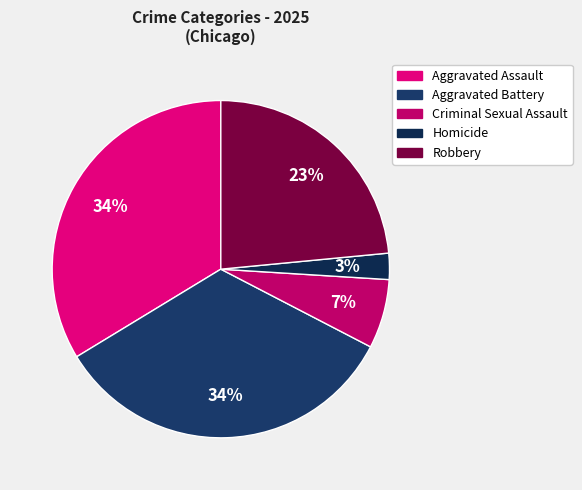

The Aggravated Assault slice represents 34% of the pie. True or false?

True